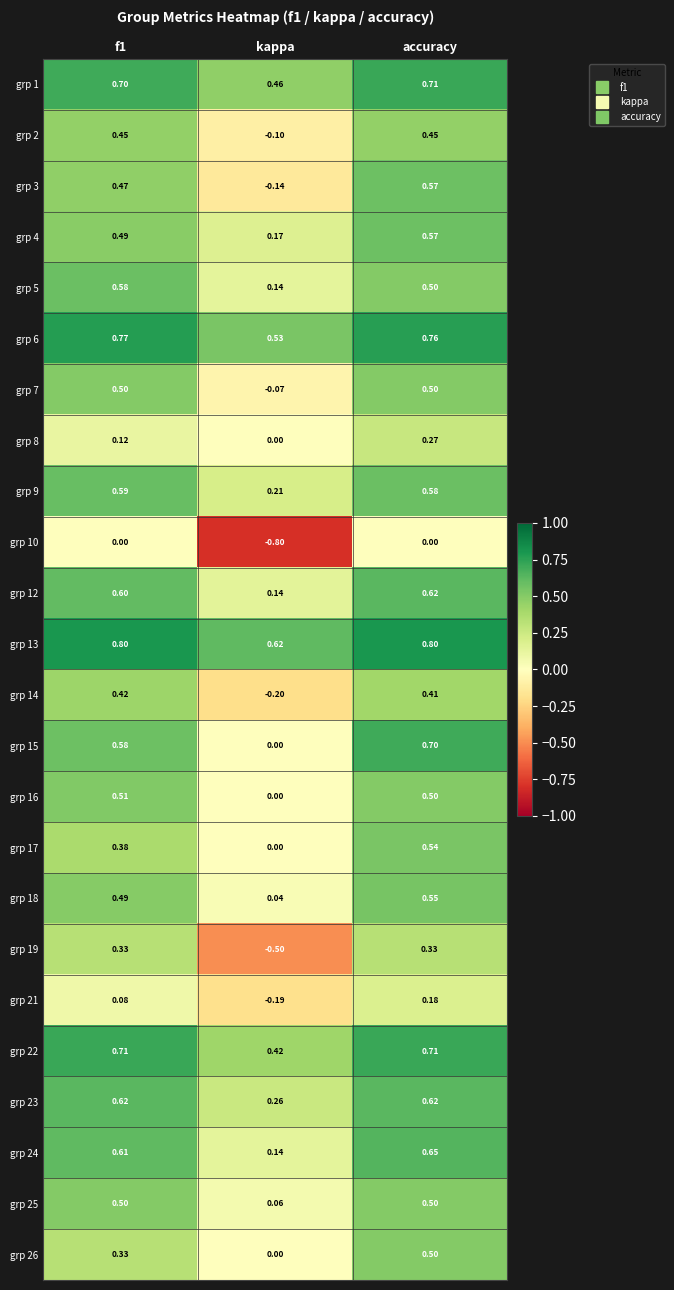

Is the value of grp 26 at kappa greater than the value of grp 14 at f1?

No